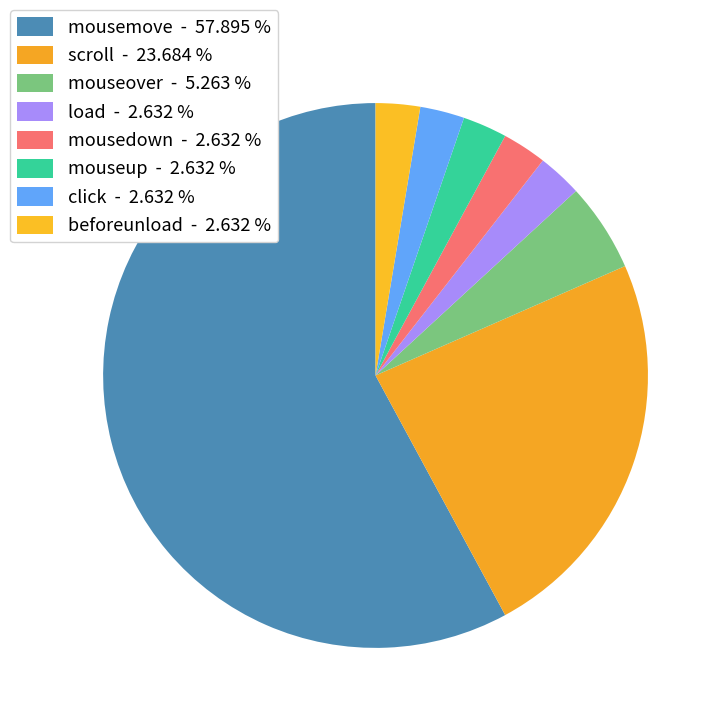

To the nearest percent, what percentage of the pie is mouseover?

5%